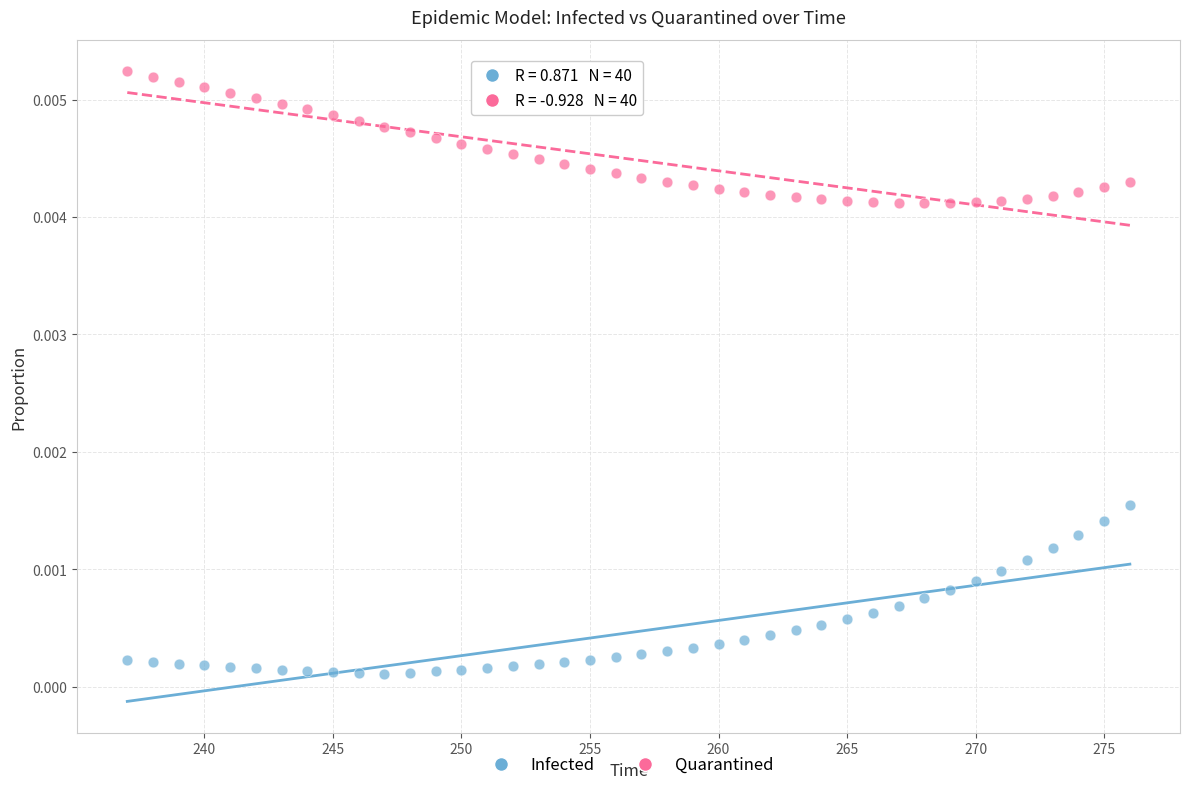

Which series reaches the minimum Y coordinate?

Infected